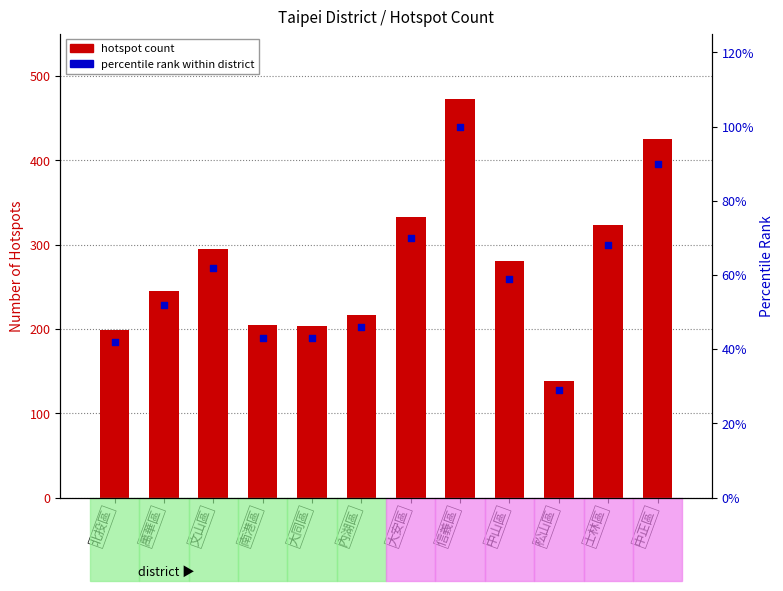

What is the total value across all series at 松山區?

167